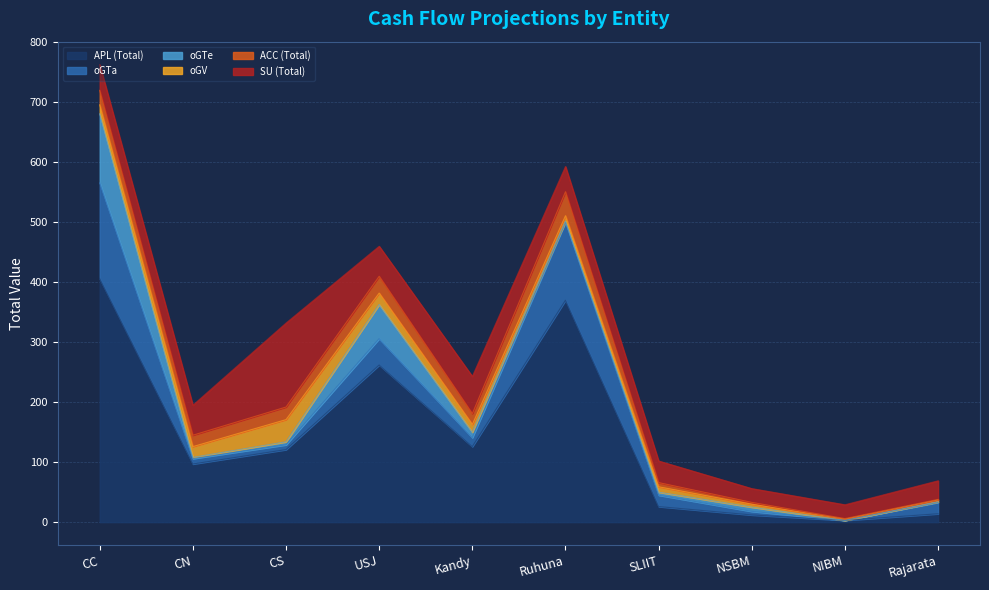

What is the sum of all oGTa values?

410